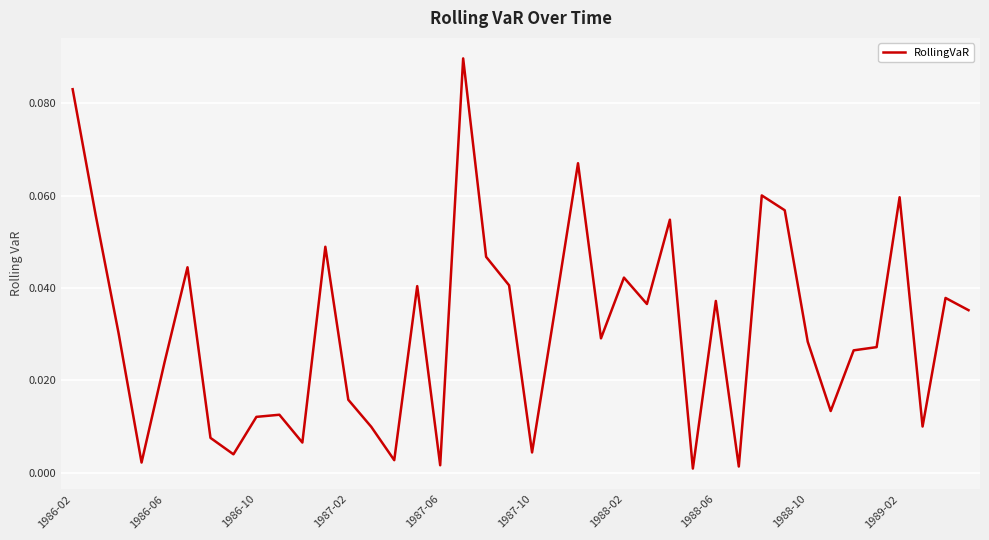

Does the chart have visible grid lines?

Yes